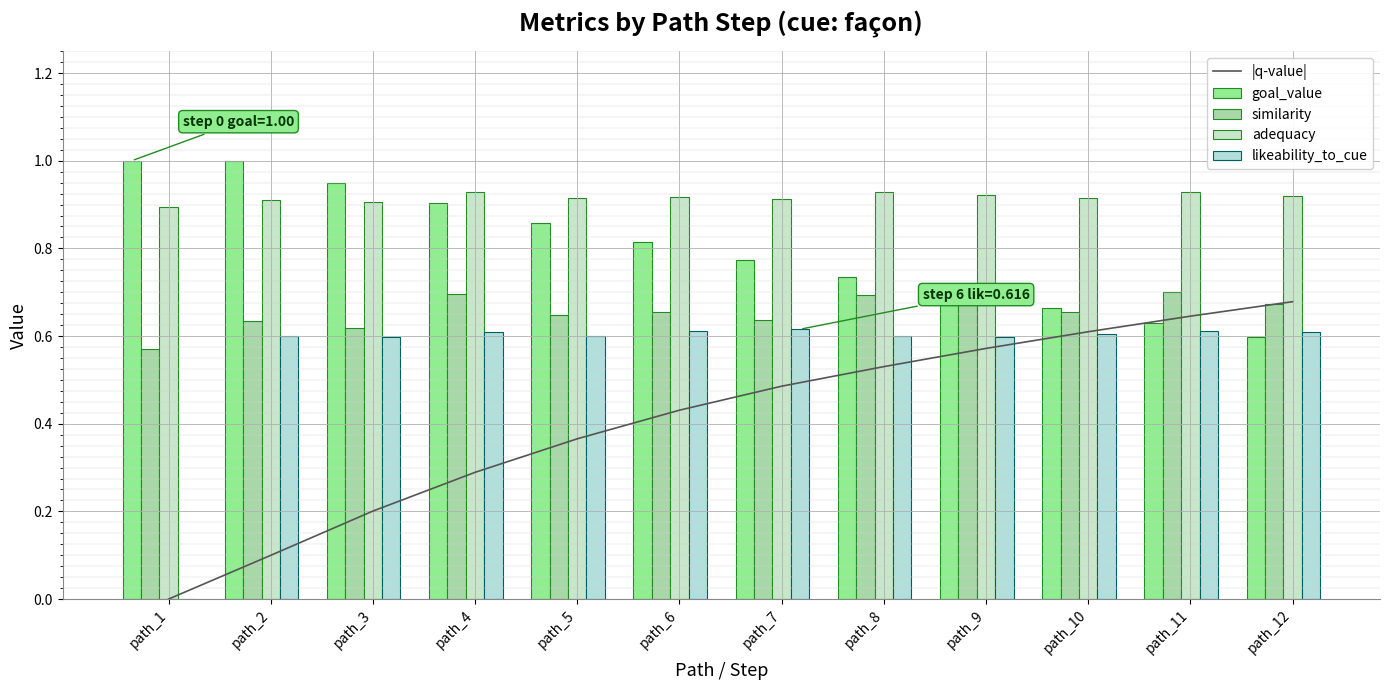

At how many categories does at least one series exceed 0?

12